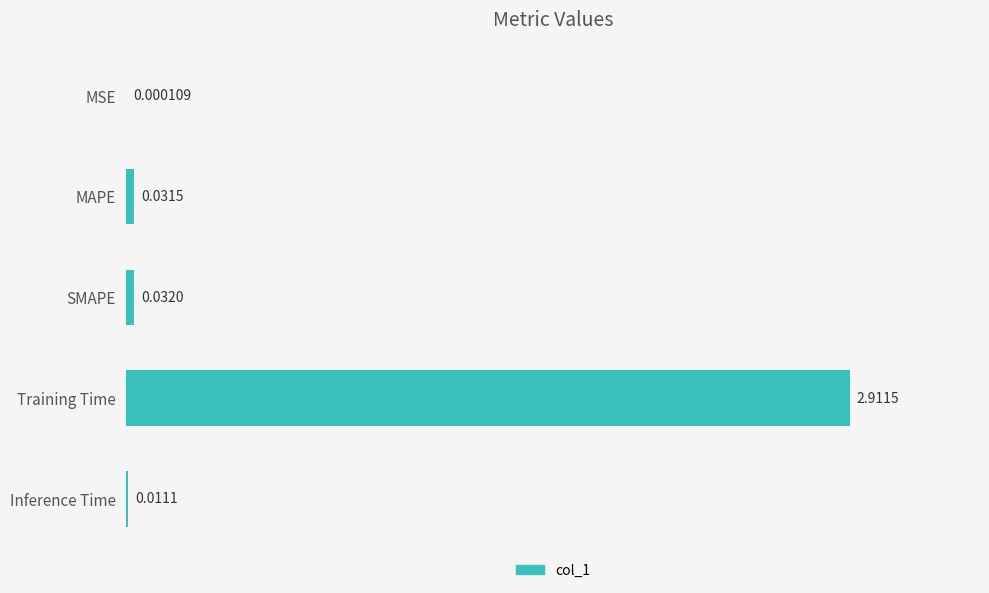

What is the change in value from MAPE to Training Time?

+2.9